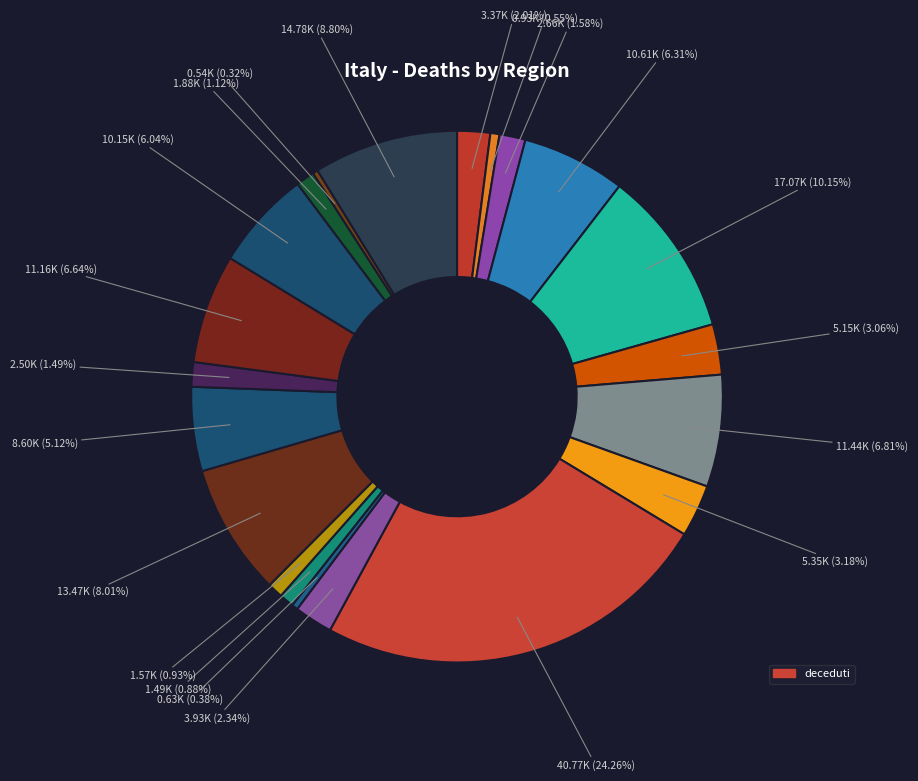

How many segments does this pie chart have?

21